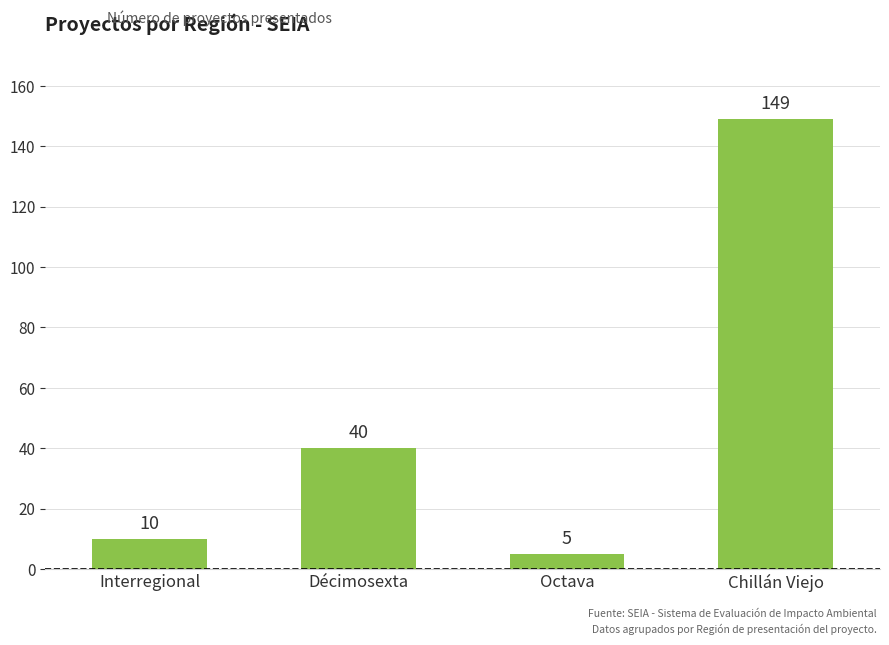

What is the greatest value displayed?

149